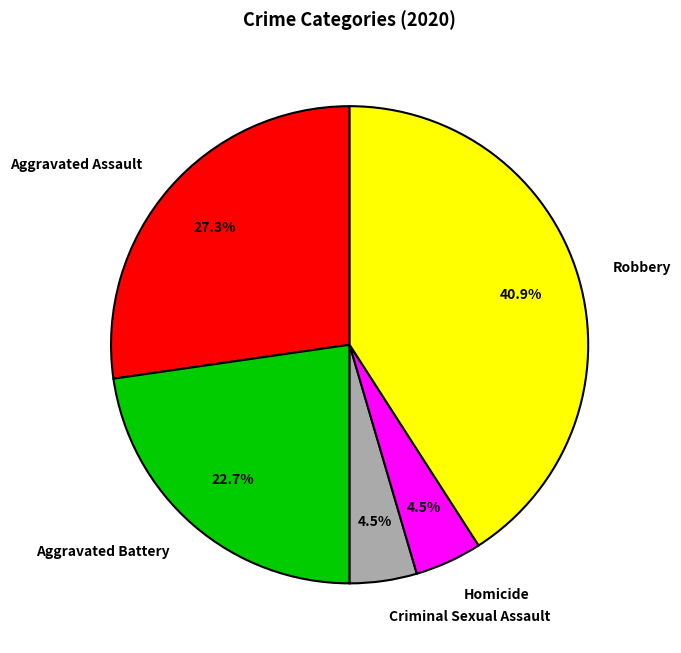

Is there any slice that represents more than half of the pie?

No